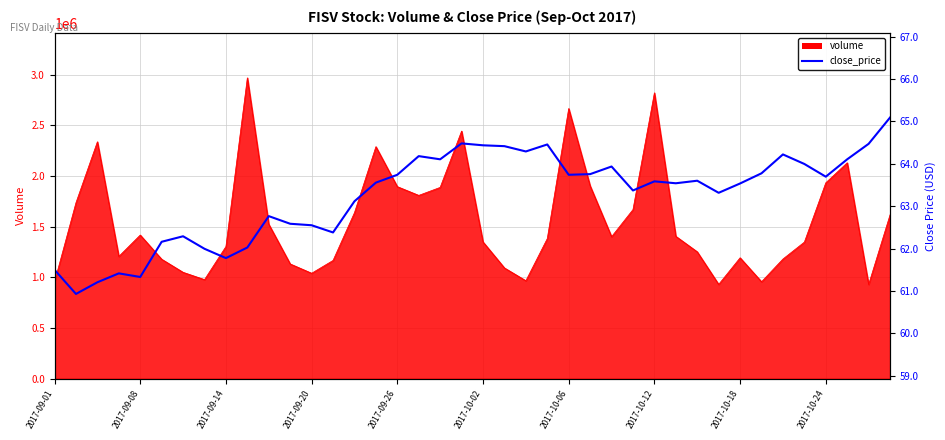

What is the approximate value at 15?

63.6